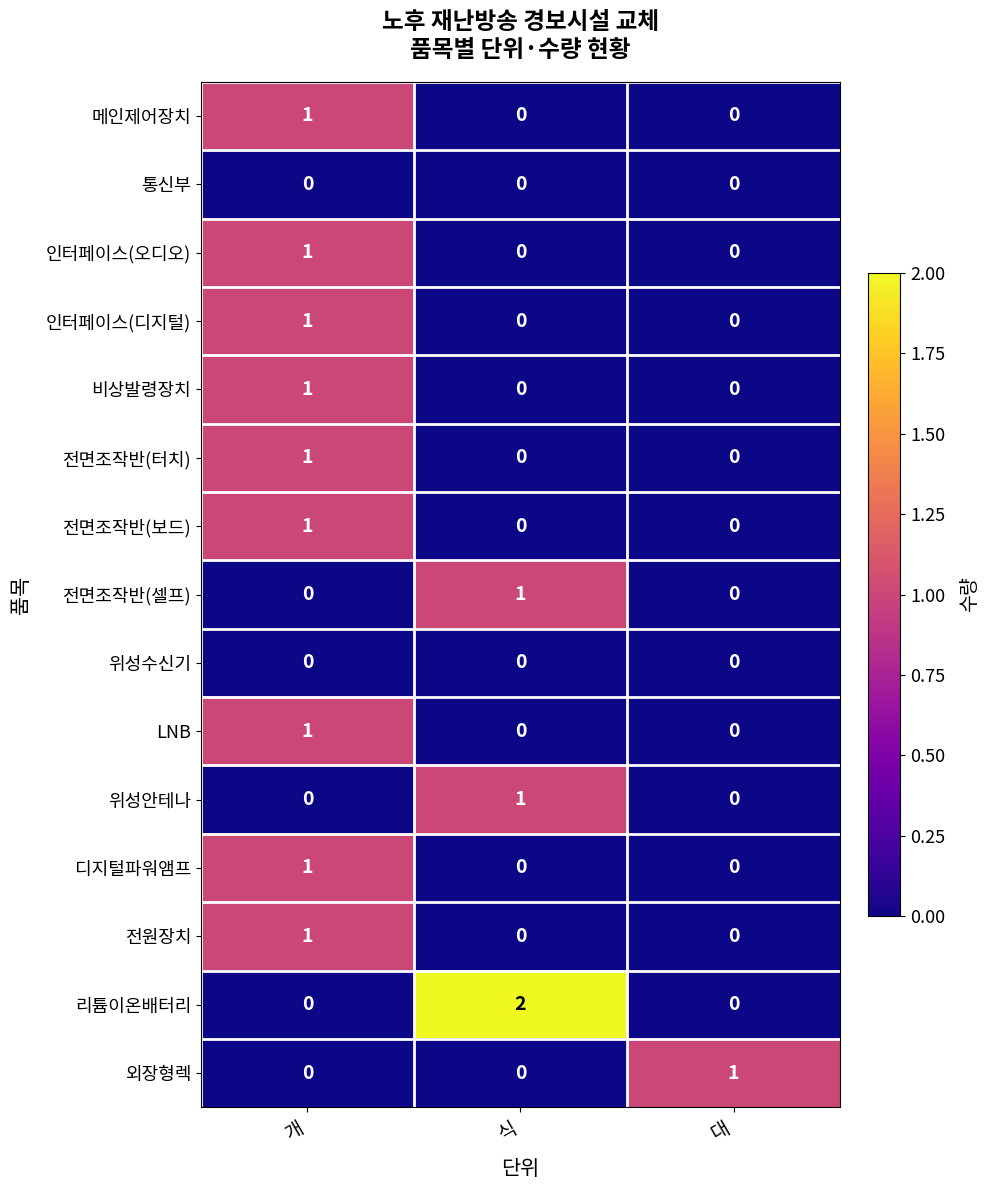

At which category does the chart reach its peak across all series?

식